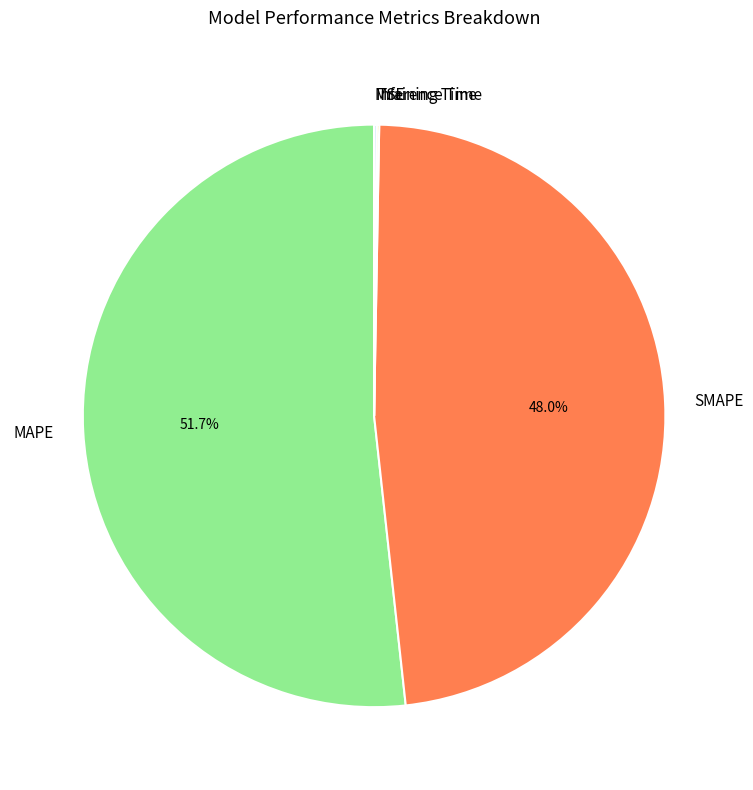

Which category accounts for the majority?

MAPE